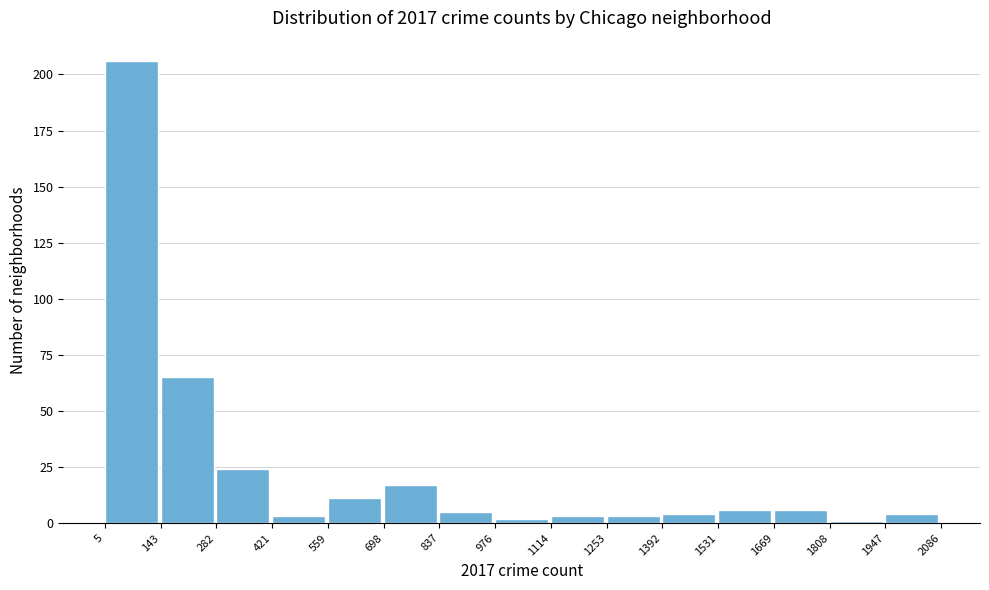

How tall is the bar that spans 559 to 698 on the x-axis? The values are not printed on the chart, so give them approximately, as read against the axis.

10